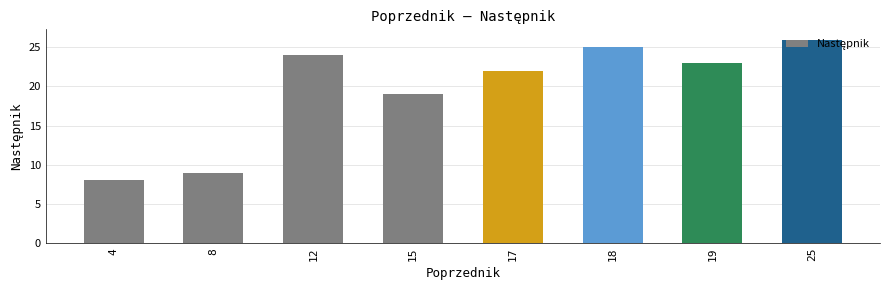

Where is the data nearest to the value 17?

15